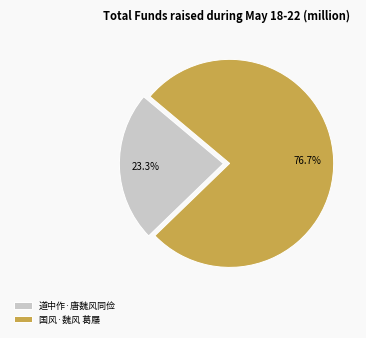

True or false: 道中作·唐魏风同俭 accounts for 23% of the total.

True